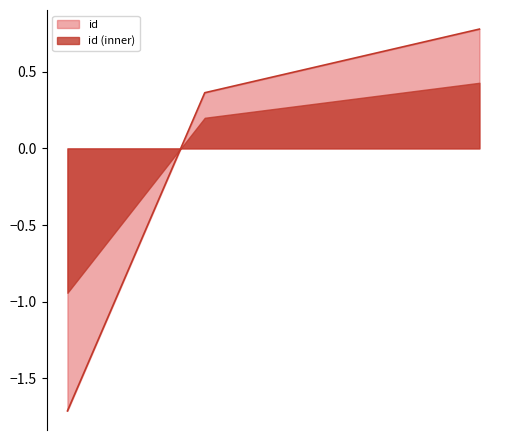

What is the sum of the values at 2025-03-31 16:22:38 and 2025-04-01 05:53:08?

1.3